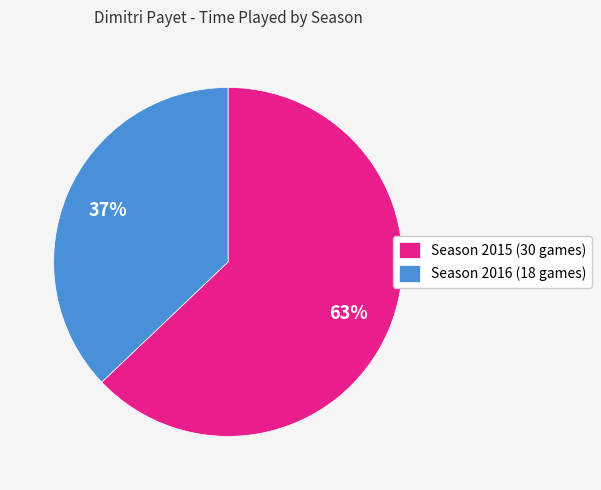

How many segments does this pie chart have?

2